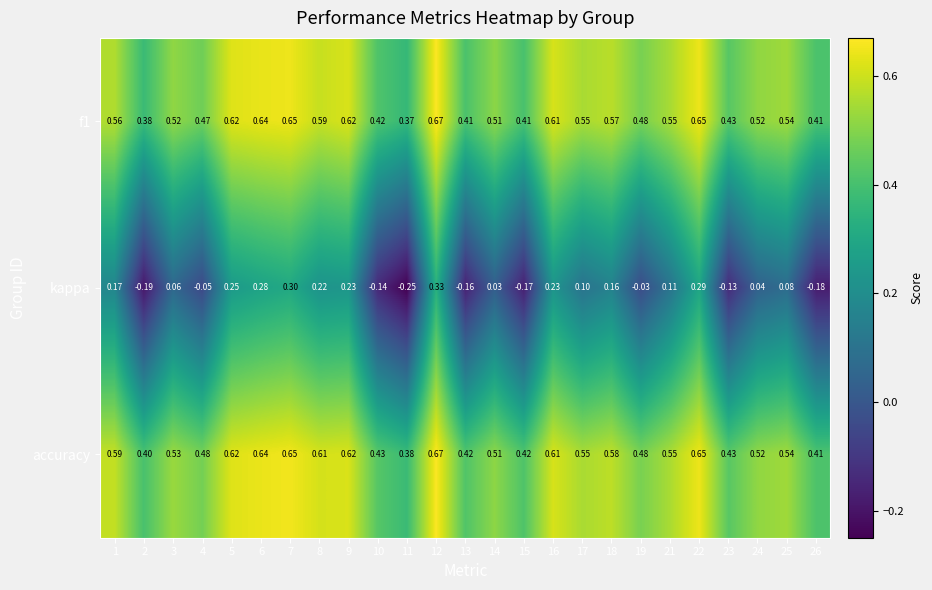

Between 7 and 25, which series saw the biggest shift?

kappa